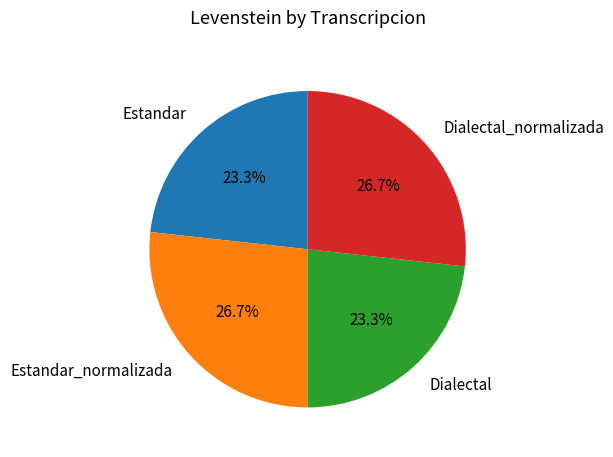

How many slices are in this pie chart?

4